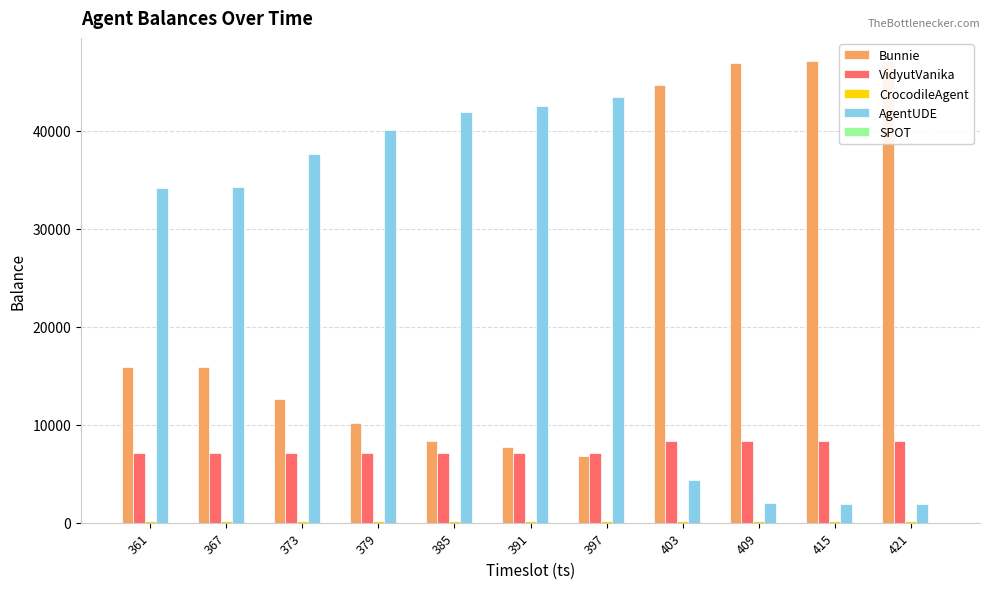

What is the difference between the maximum and second lowest values in the VidyutVanika series?

1268